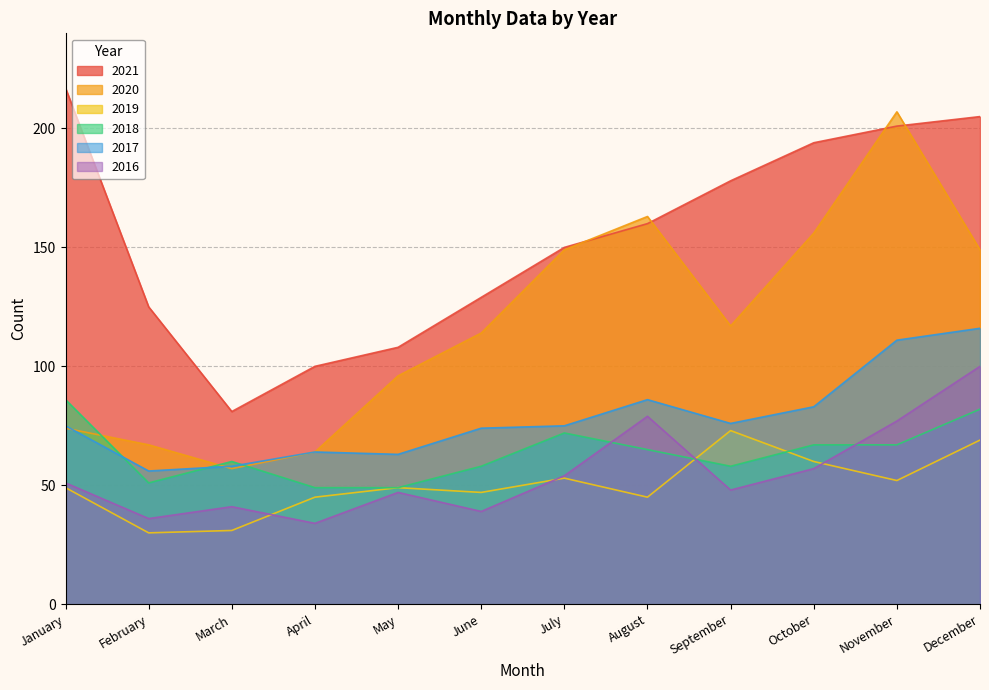

True or false: 2019 and 2017 cross at least once.

False